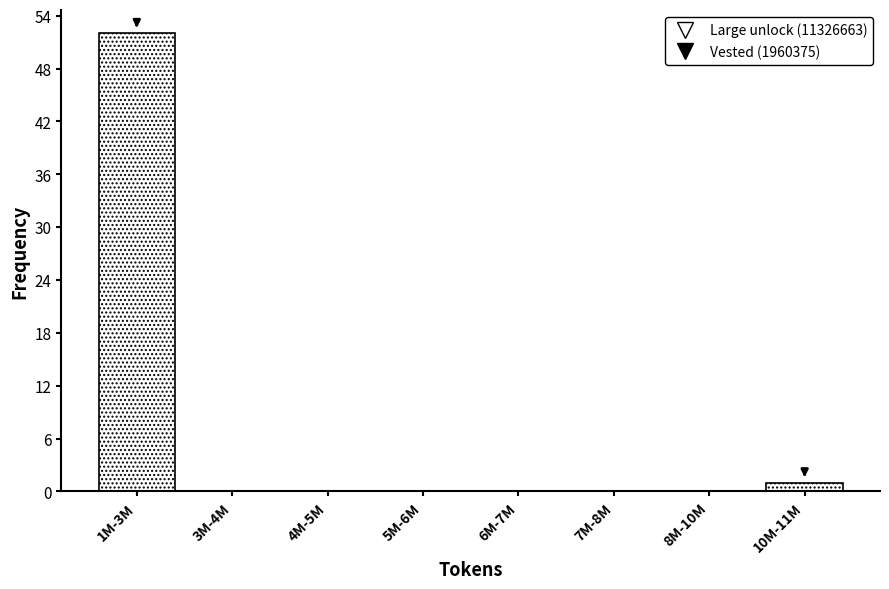

Reading left to right, transcribe all the data shown in this chart.

1M-3M=52	3M-4M=0	4M-5M=0	5M-6M=0	6M-7M=0	7M-8M=0	8M-10M=0	10M-11M=1